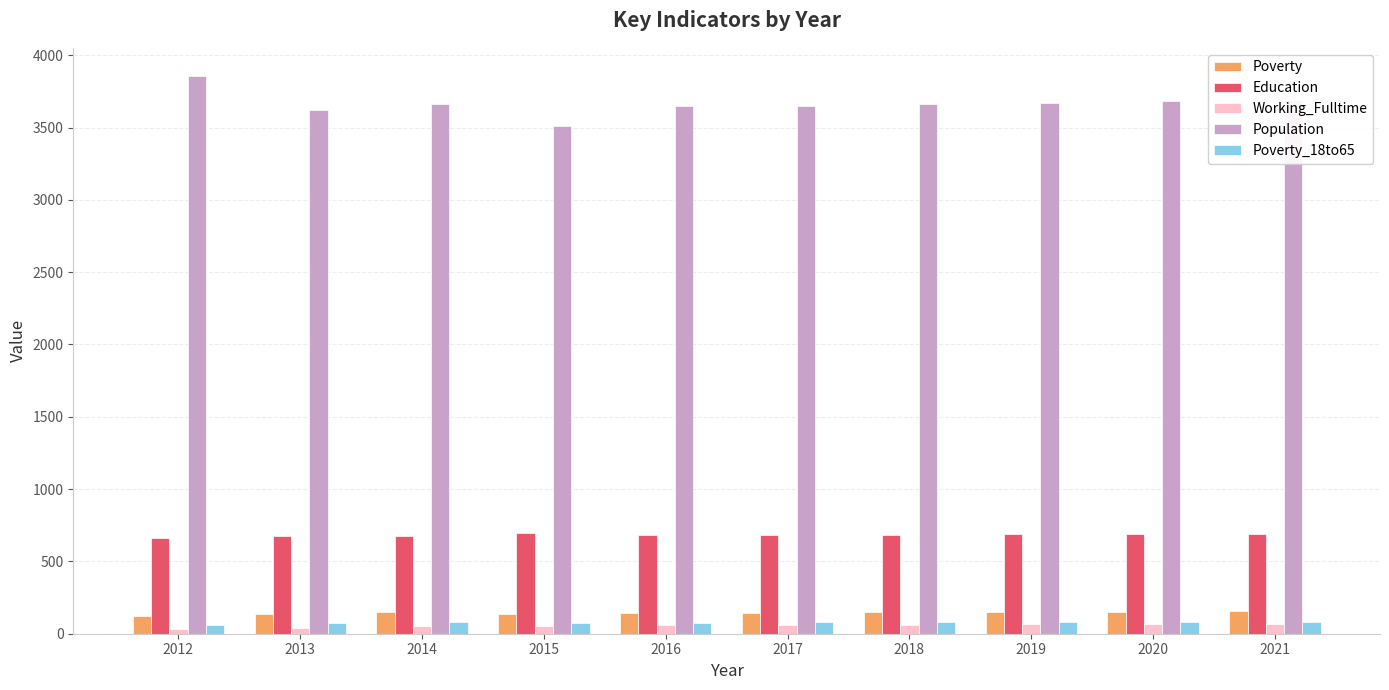

What is the sum of all Population values?

36660